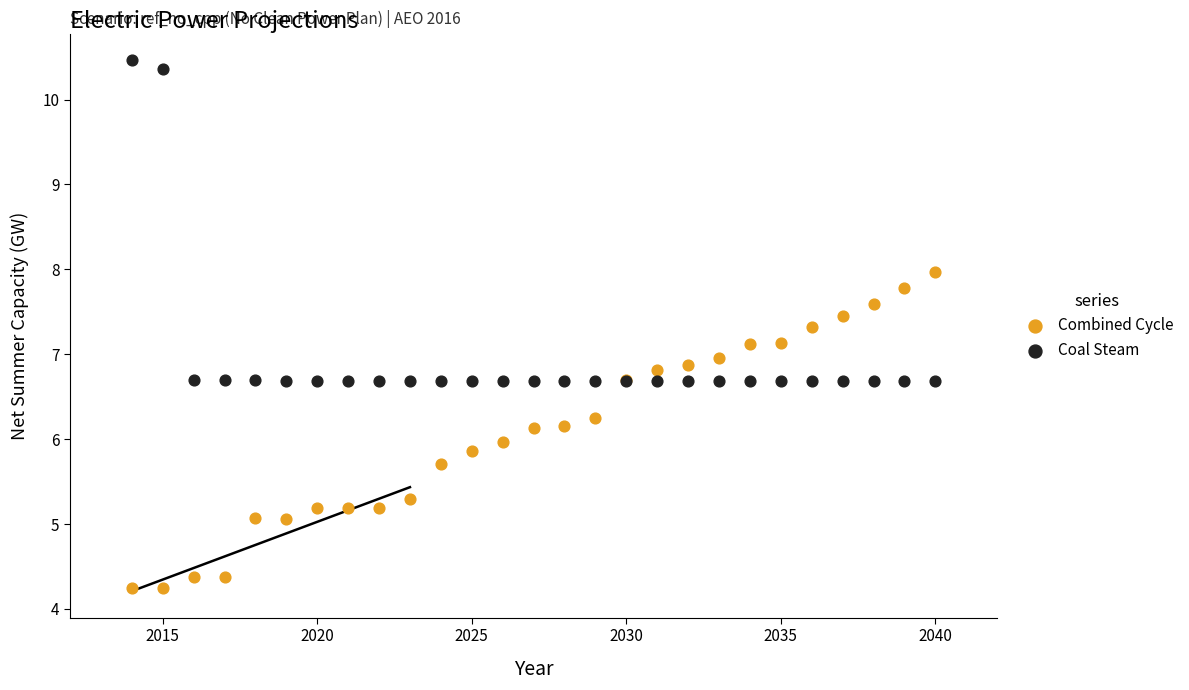

What are all the series names shown in the legend?

Combined Cycle, Coal Steam